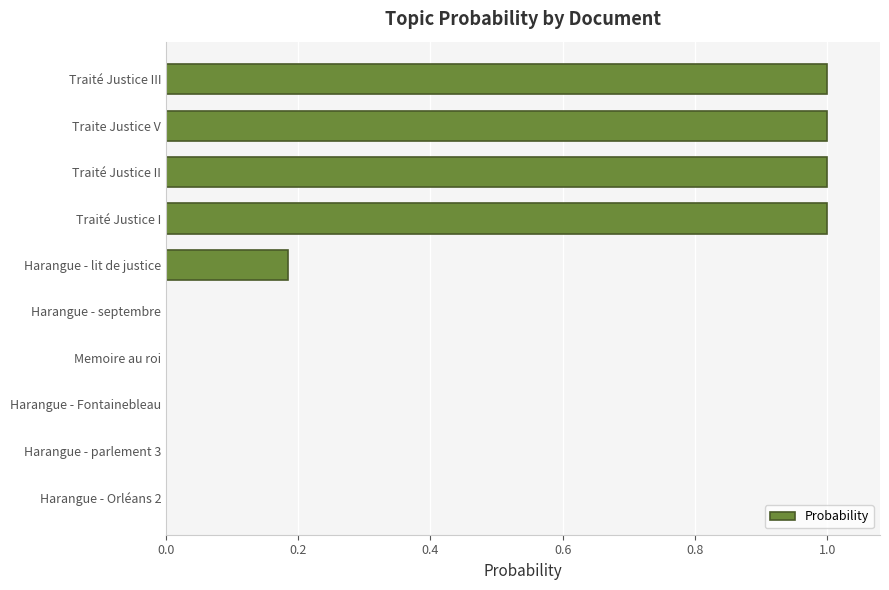

Between Memoire au roi and Harangue - lit de justice, which is larger?

Harangue - lit de justice